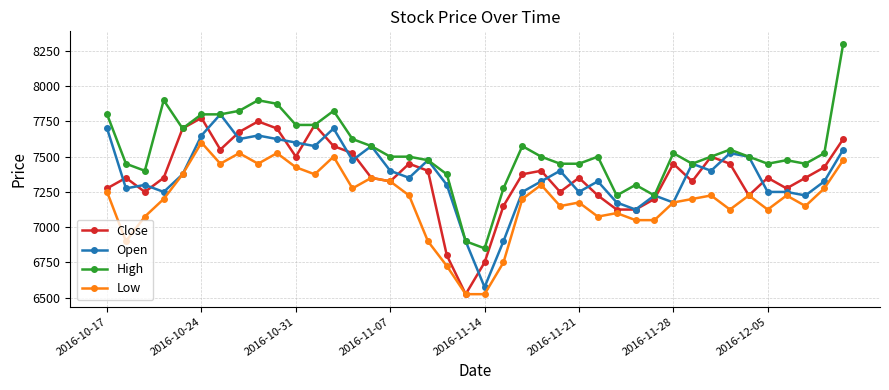

What is the maximum value for Close?

7775